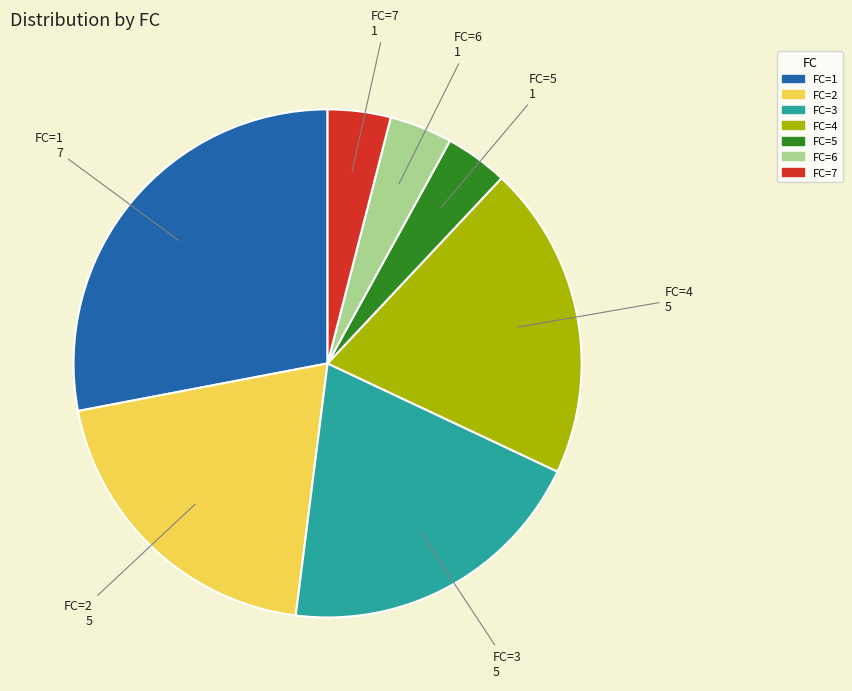

Count the number of slices in the pie.

7